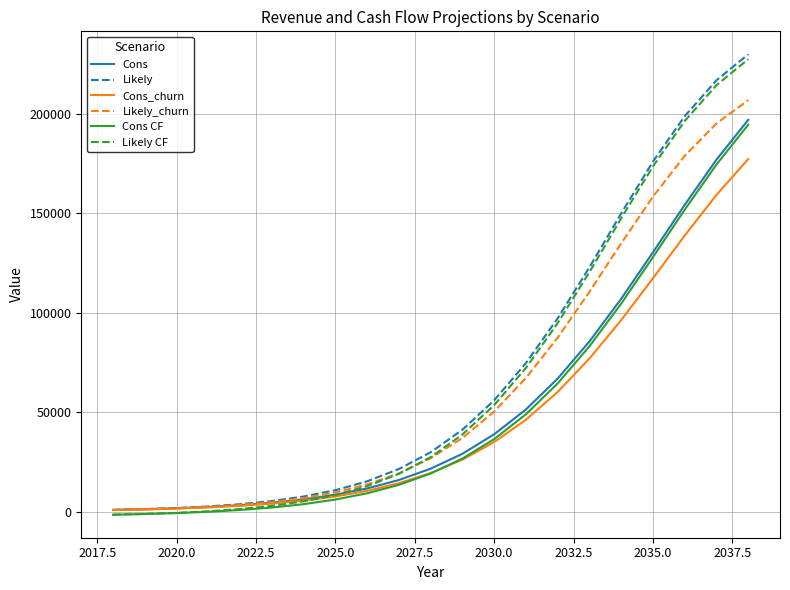

What is the difference between the maximum and second lowest values in the Likely series?

228350.4